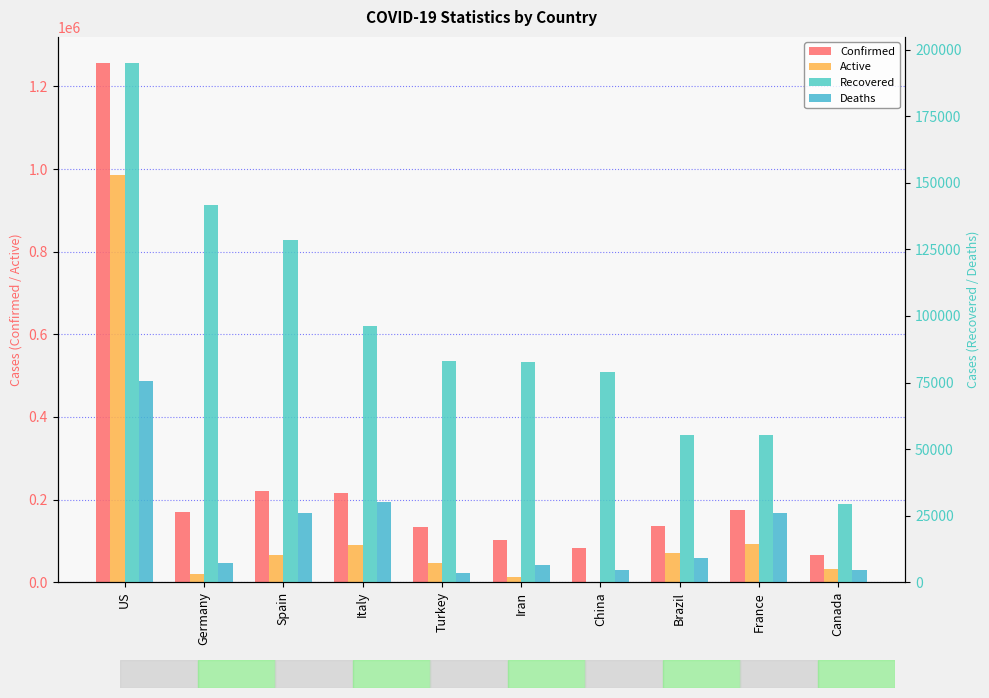

Rank the series by their average value, from lowest to highest.

Deaths, Recovered, Active, Confirmed